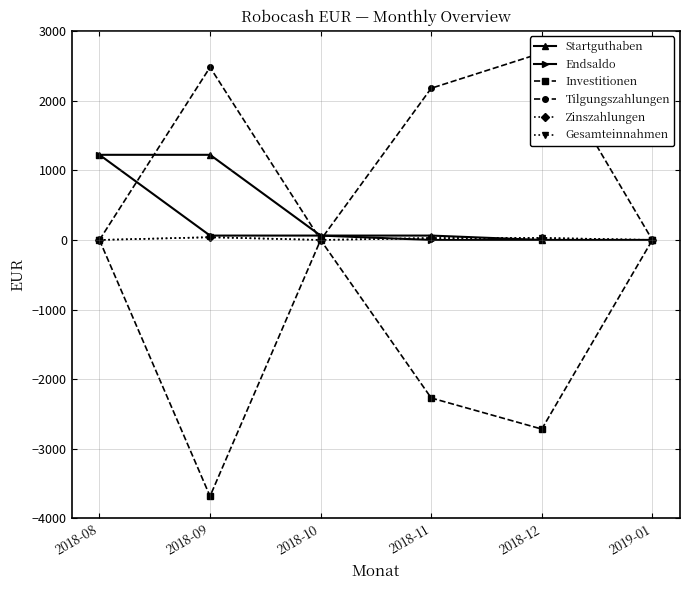

At which label does Endsaldo first exceed 63?

2018-08